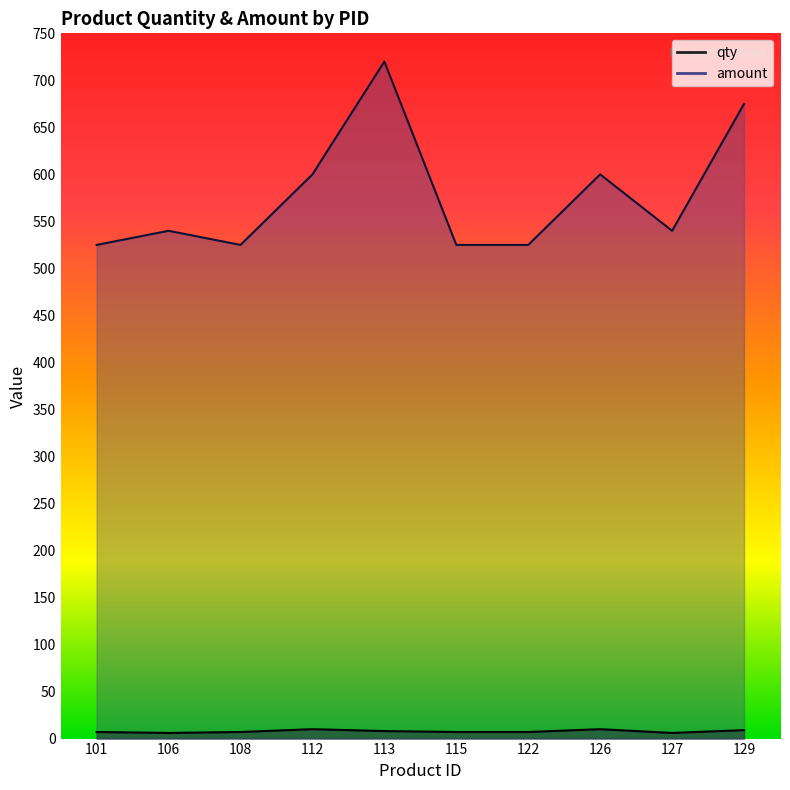

How many values in the amount series are below 540?

4